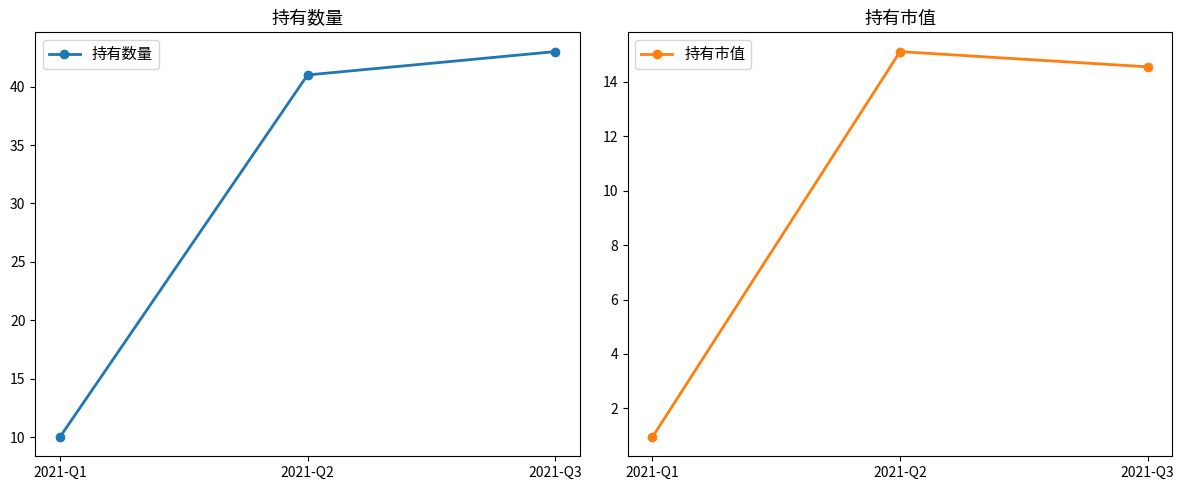

Is it true that 持有数量 equals 41.0 at 2021-Q2?

True